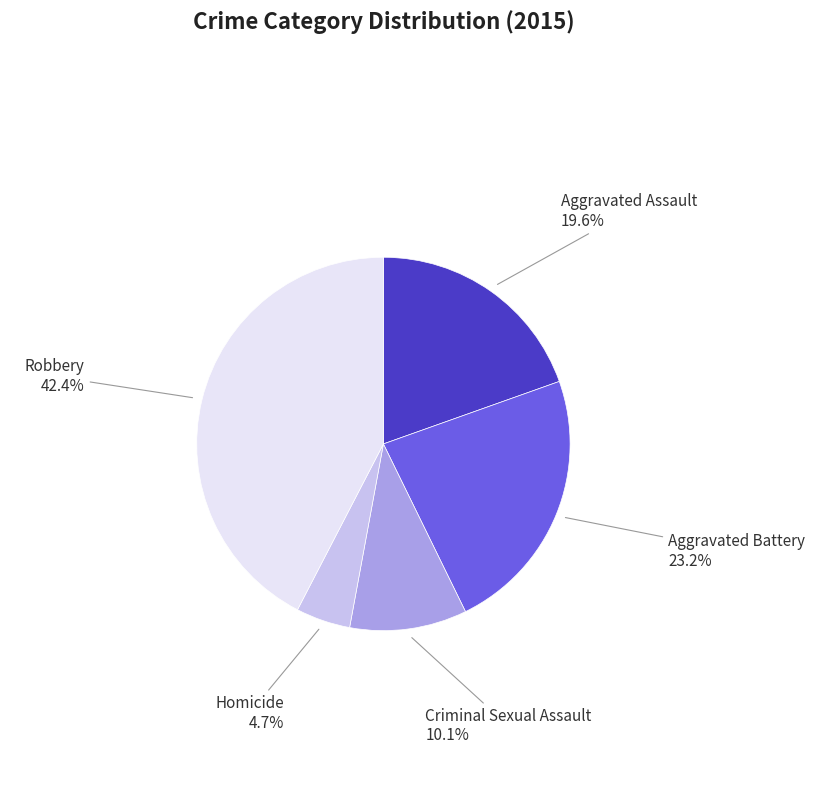

How many slices are in this pie chart?

5